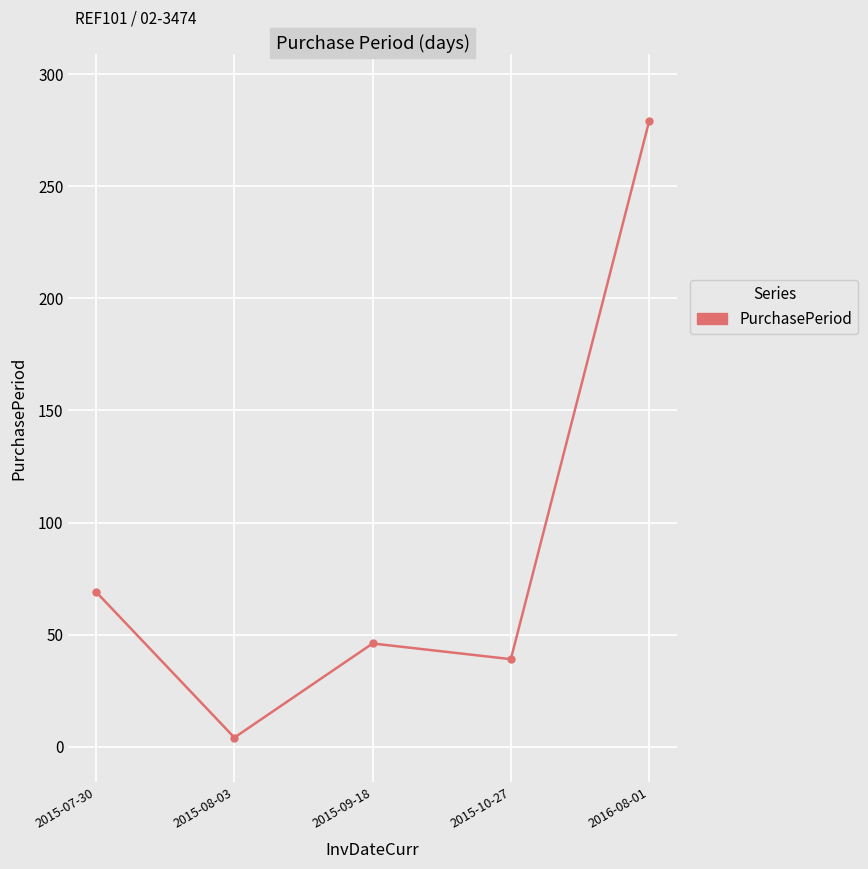

What is the approximate value at 2015-09-18, to the nearest 5?

45